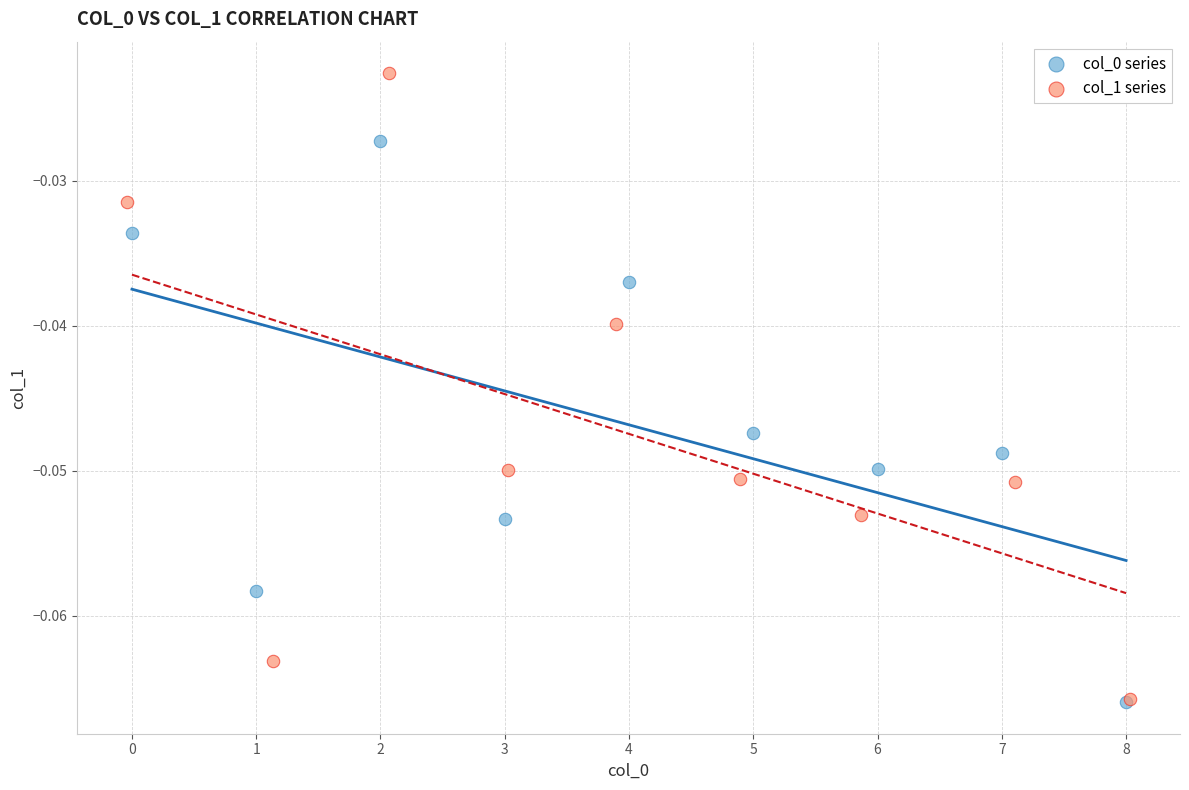

Which series has the widest spread of Y values?

col_1 series